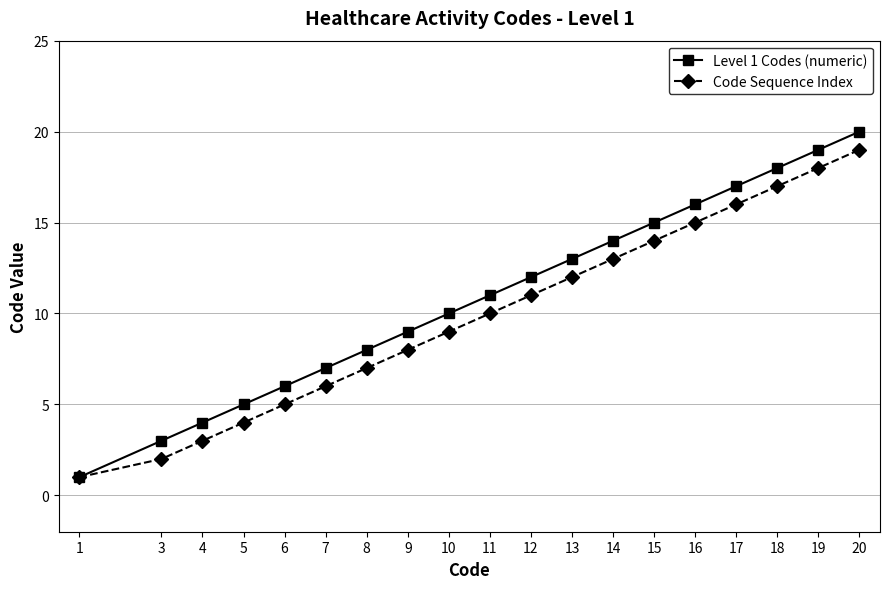

Which series has the largest range (max minus min)?

Level 1 Codes (numeric)